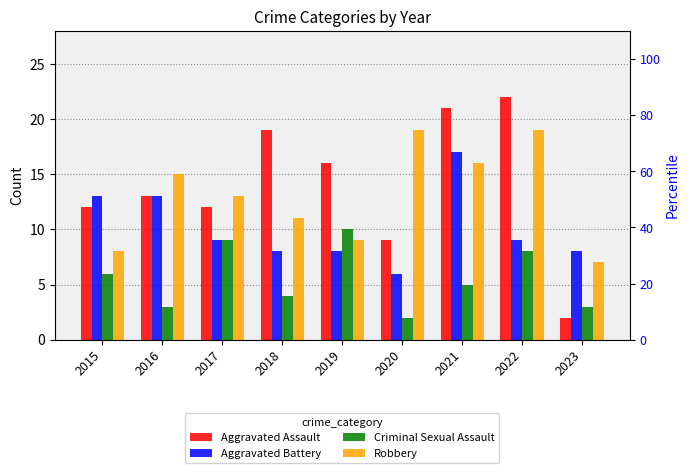

What value does the Aggravated Battery series have at 2022, to the nearest 5?

10